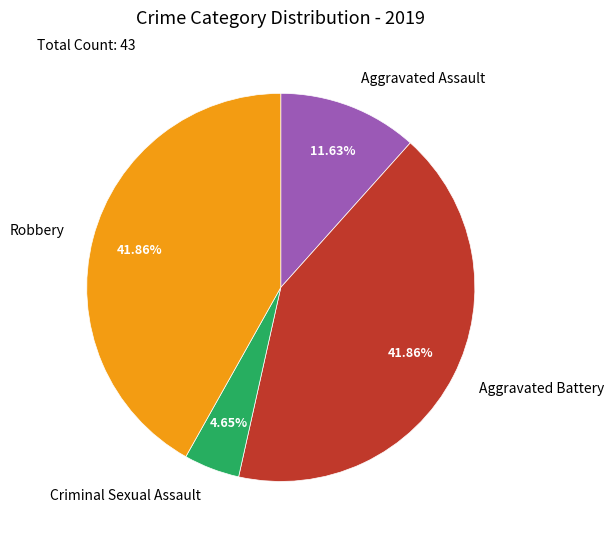

How many segments does this pie chart have?

4